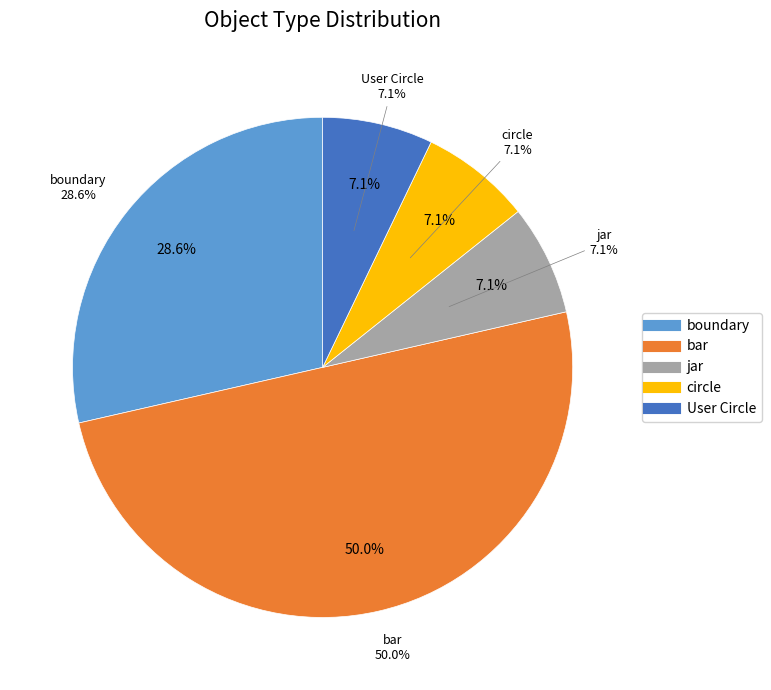

Rank the categories by value from lowest to highest.

jar, circle, User Circle, boundary, bar